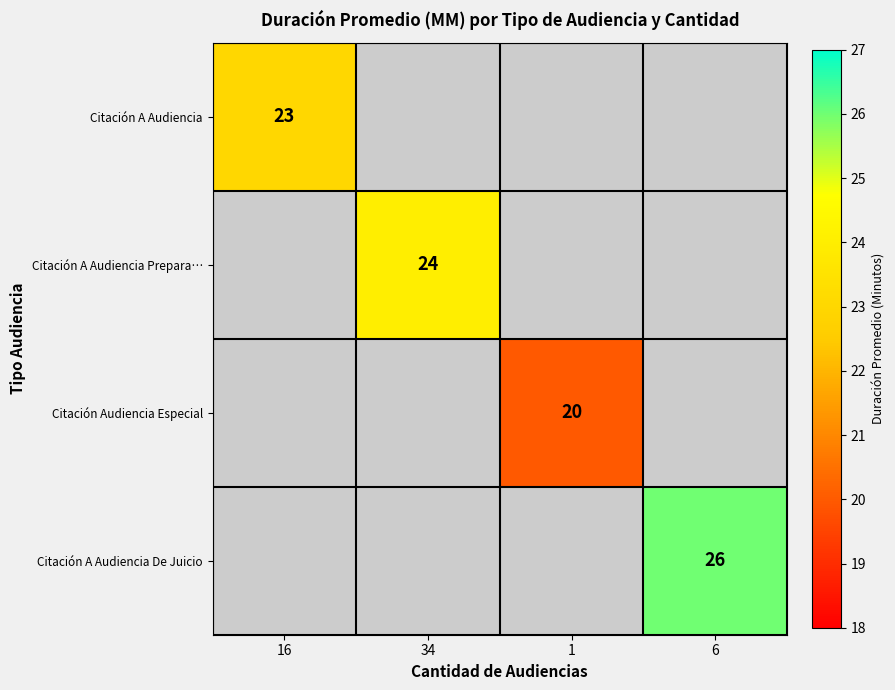

Which category has the lowest value across all series?

1